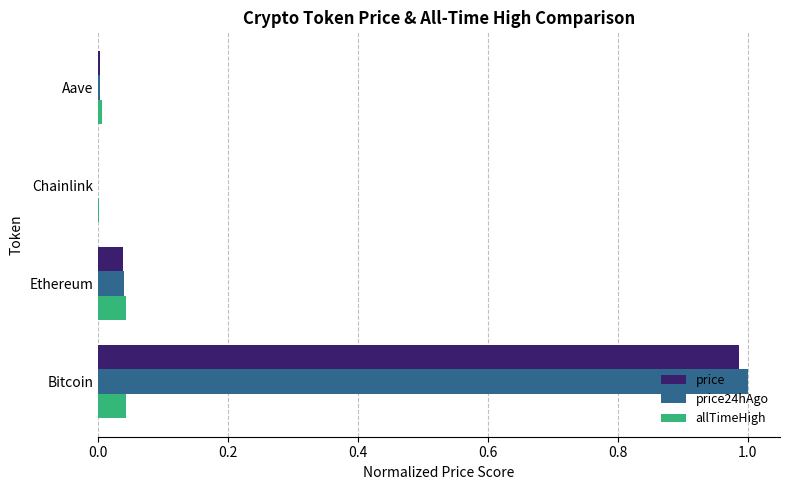

At which category is the sum across all series the highest?

Bitcoin